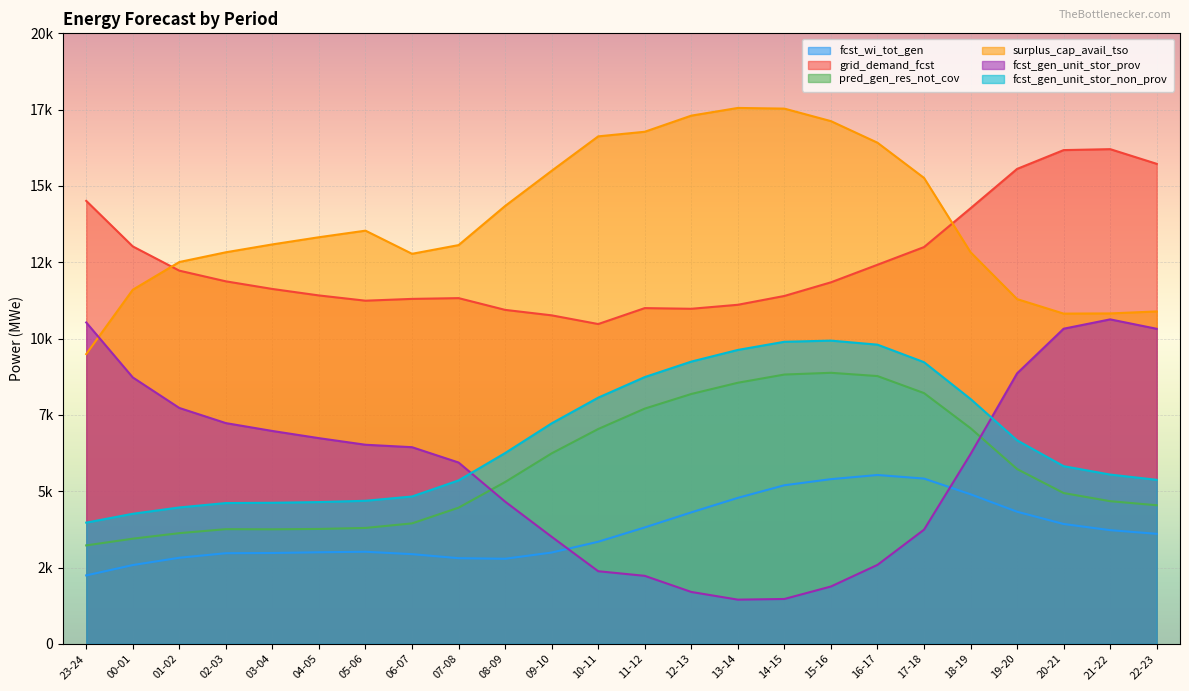

What is the label of the 7th point from the left?

05-06